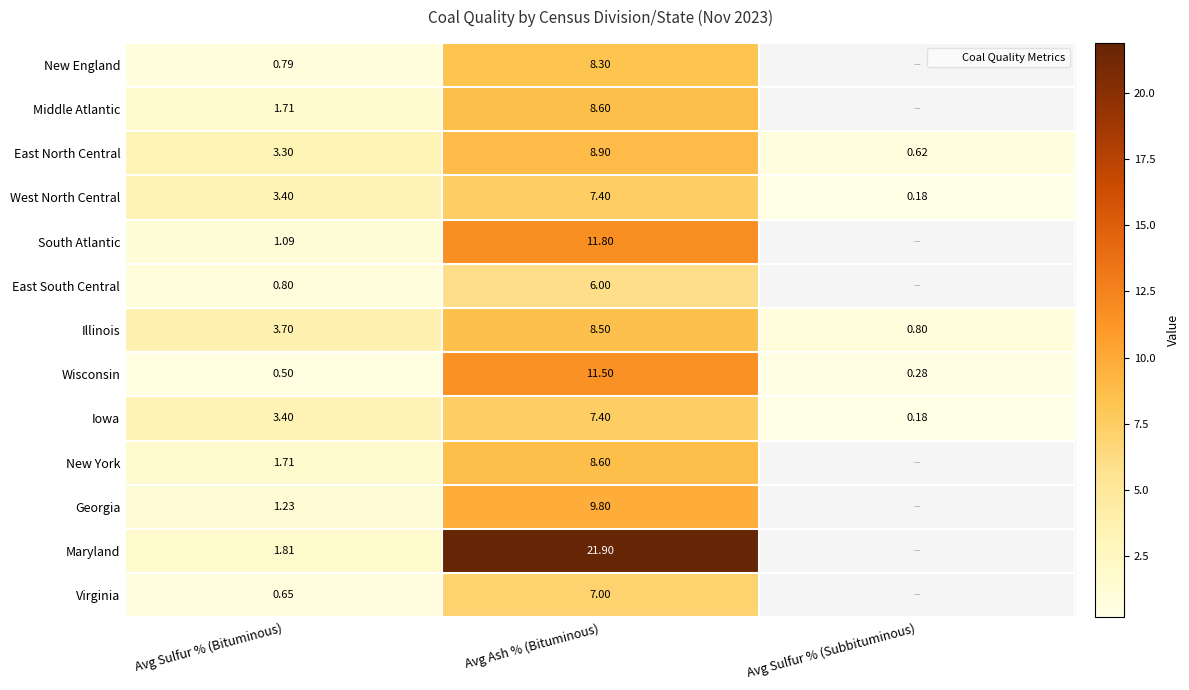

What is the difference between the maximum and second lowest values in the East North Central series?

5.6